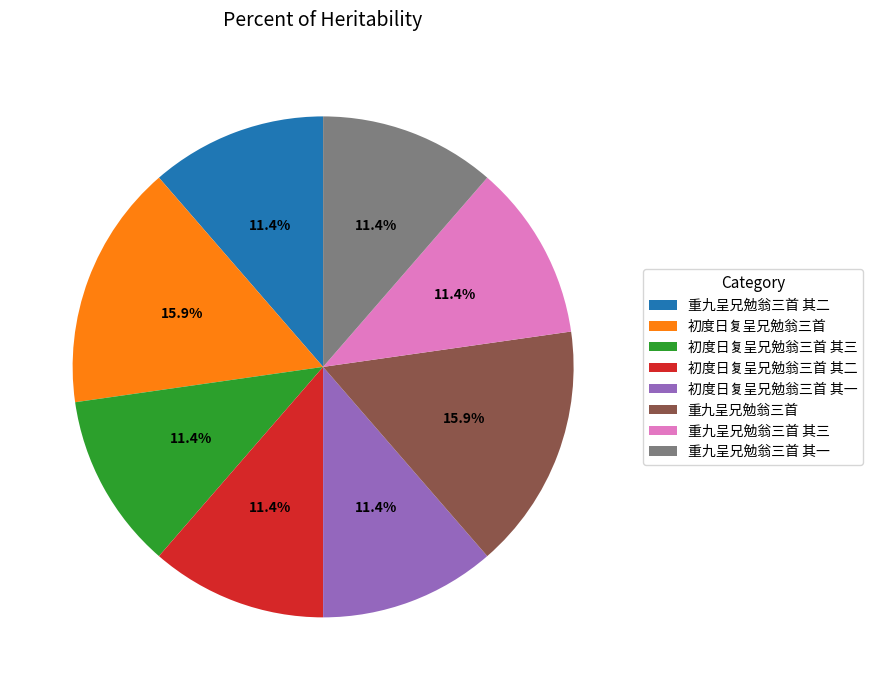

Count the number of slices in the pie.

8